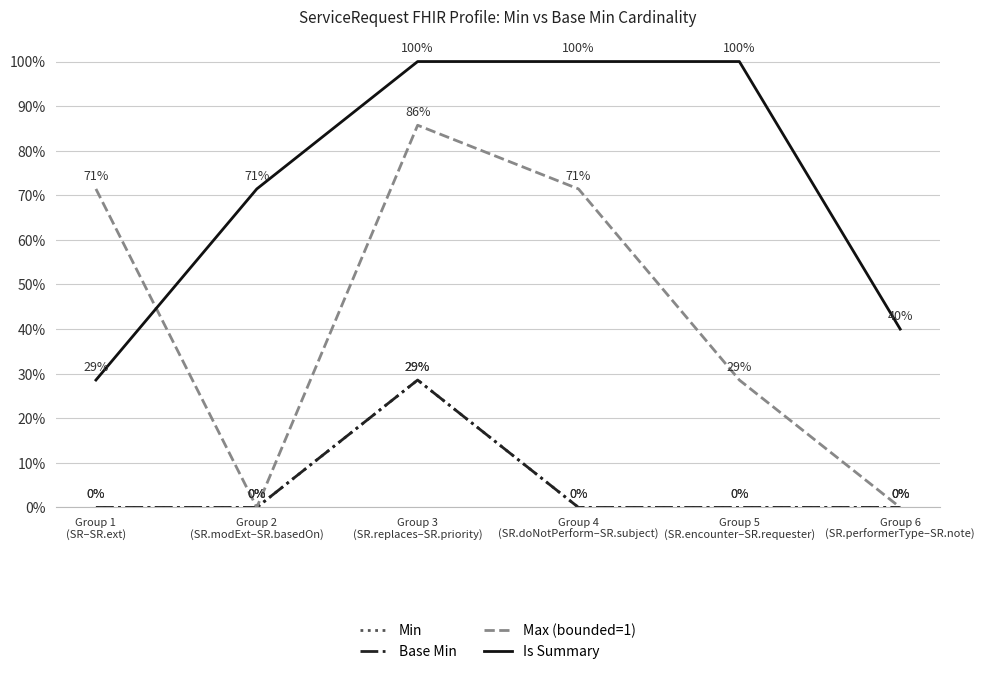

Reading left to right, list all the values displayed in this chart.

Min: Group 1
(SR–SR.ext)=0.0	Group 2
(SR.modExt–SR.basedOn)=0.0	Group 3
(SR.replaces–SR.priority)=0.3	Group 4
(SR.doNotPerform–SR.subject)=0.0	Group 5
(SR.encounter–SR.requester)=0.0	Group 6
(SR.performerType–SR.note)=0.0
Base Min: Group 1
(SR–SR.ext)=0.0	Group 2
(SR.modExt–SR.basedOn)=0.0	Group 3
(SR.replaces–SR.priority)=0.3	Group 4
(SR.doNotPerform–SR.subject)=0.0	Group 5
(SR.encounter–SR.requester)=0.0	Group 6
(SR.performerType–SR.note)=0.0
Max (bounded=1): Group 1
(SR–SR.ext)=0.7	Group 2
(SR.modExt–SR.basedOn)=0.0	Group 3
(SR.replaces–SR.priority)=0.9	Group 4
(SR.doNotPerform–SR.subject)=0.7	Group 5
(SR.encounter–SR.requester)=0.3	Group 6
(SR.performerType–SR.note)=0.0
Is Summary: Group 1
(SR–SR.ext)=0.3	Group 2
(SR.modExt–SR.basedOn)=0.7	Group 3
(SR.replaces–SR.priority)=1.0	Group 4
(SR.doNotPerform–SR.subject)=1.0	Group 5
(SR.encounter–SR.requester)=1.0	Group 6
(SR.performerType–SR.note)=0.4